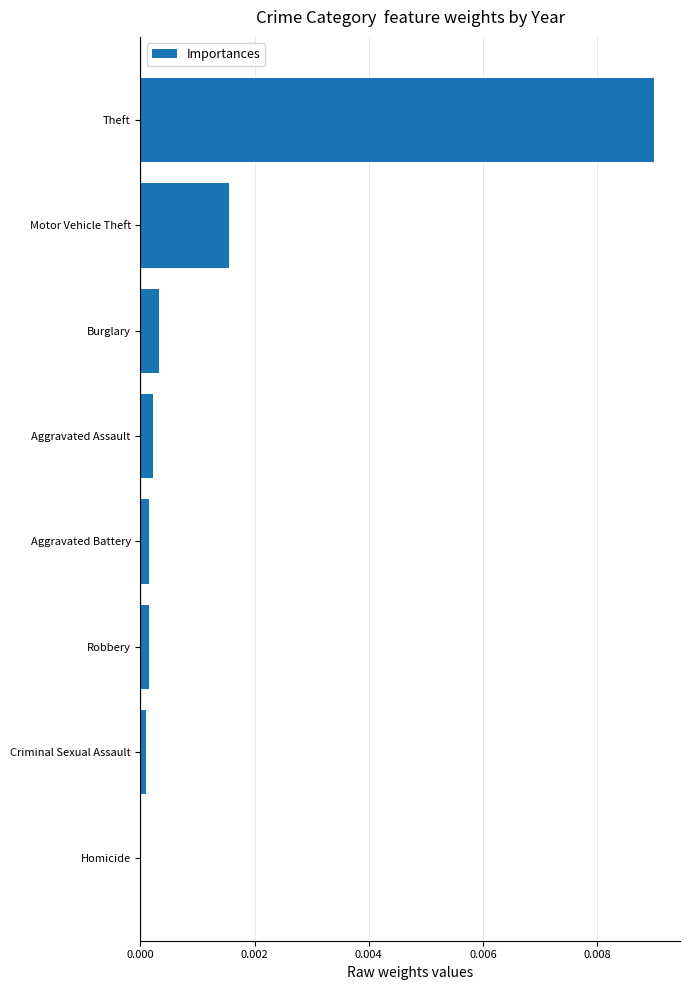

Which label corresponds to the largest value in the chart?

Theft